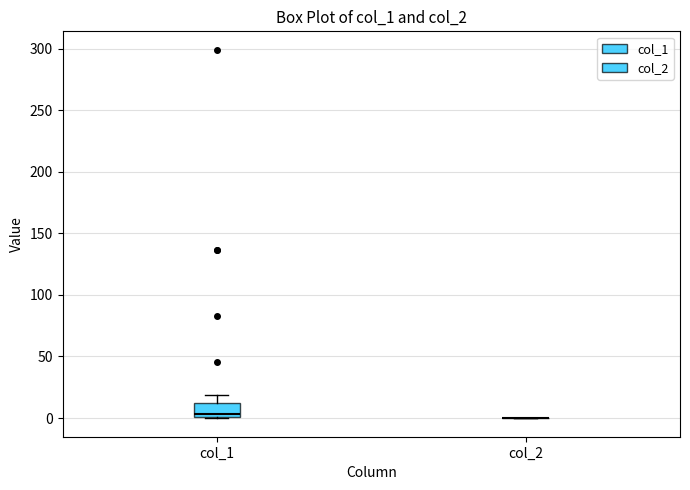

Which box is the tallest, from its lower edge to its upper edge?

col_1